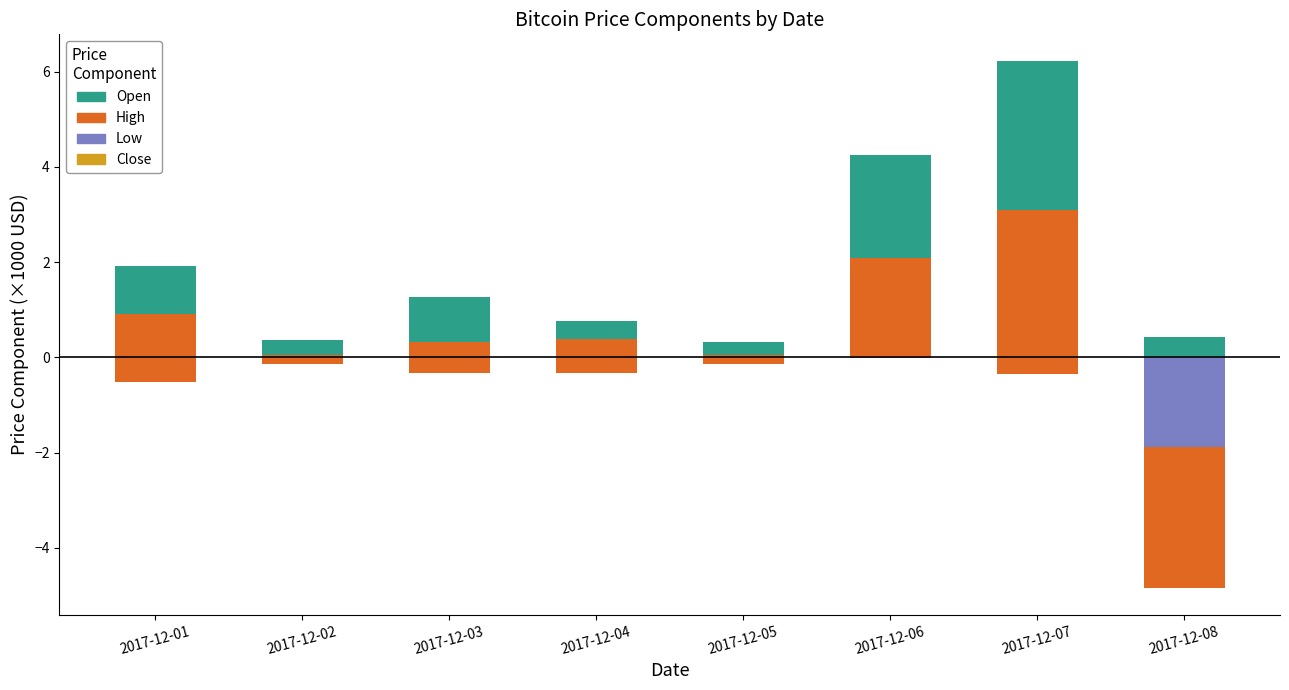

The value of Low at 2017-12-05 is -0.2. True or false?

False